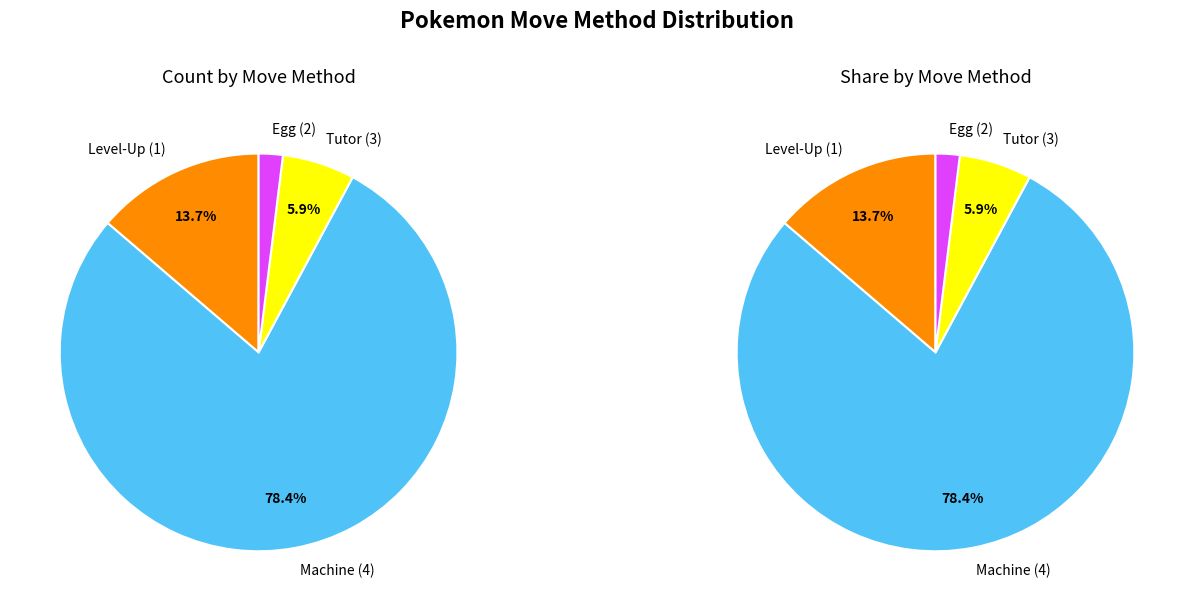

What is the total percentage of 1 and 4?

92.2%